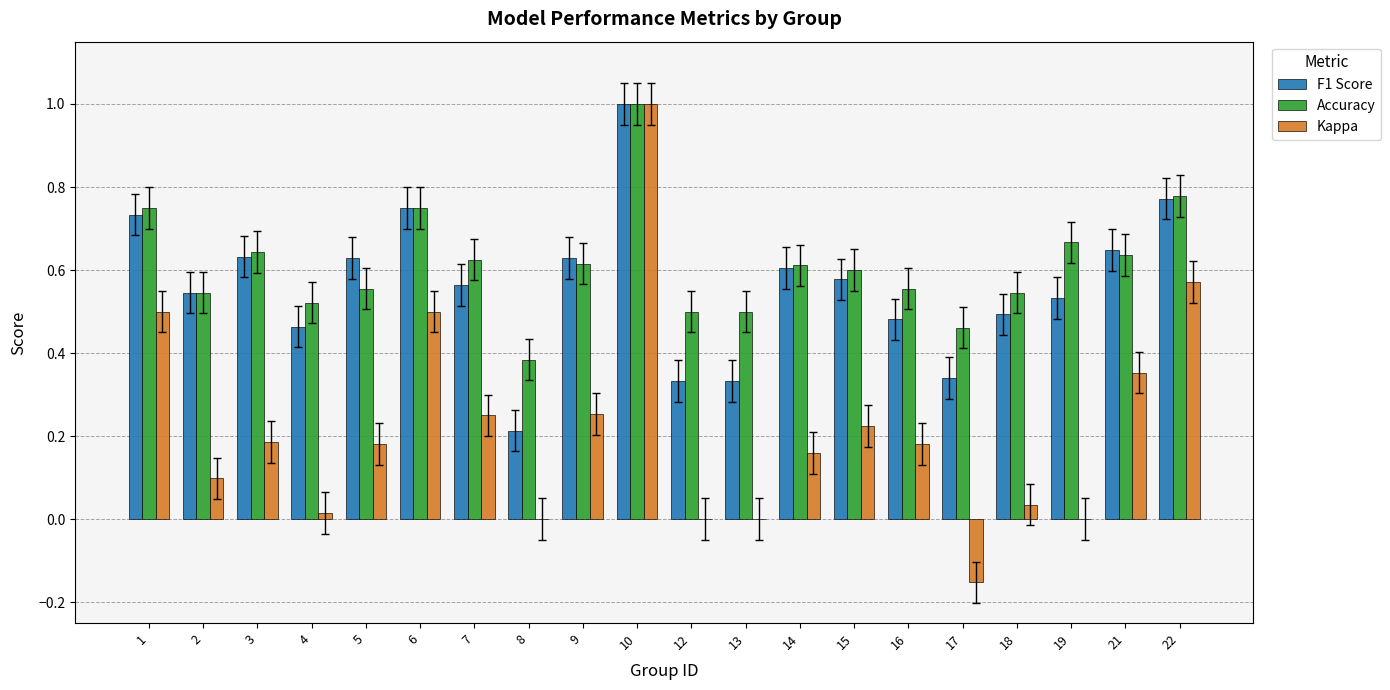

The value of Kappa at 8 is 0.4. True or false?

False